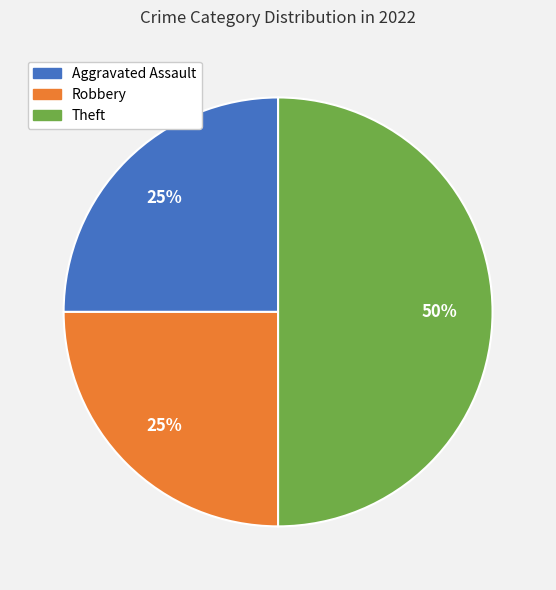

Does Robbery represent more than half of the total?

No